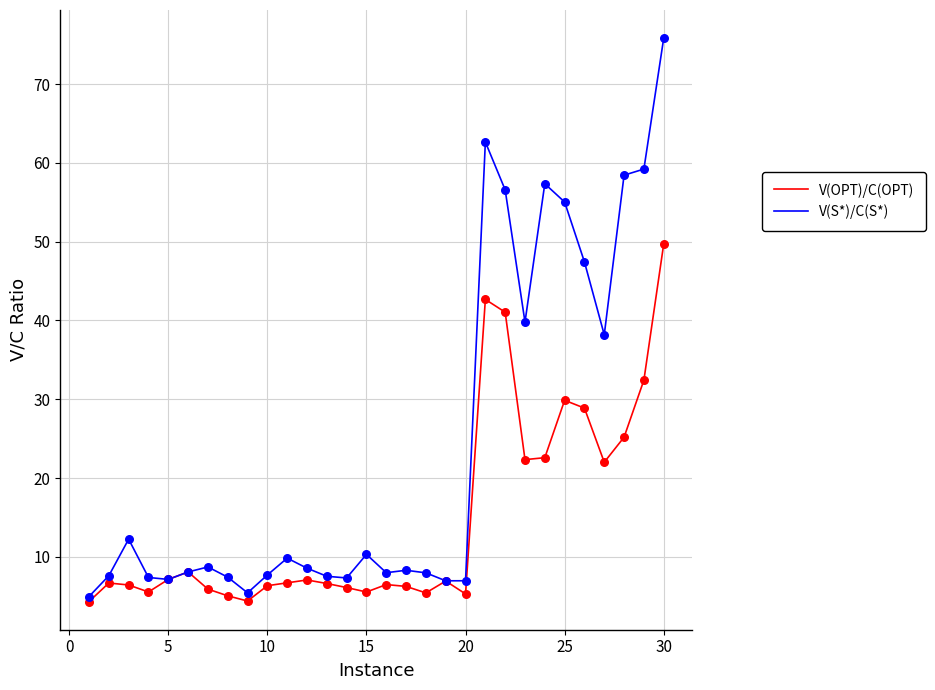

Which series has the largest total across all categories?

V(S*)/C(S*)